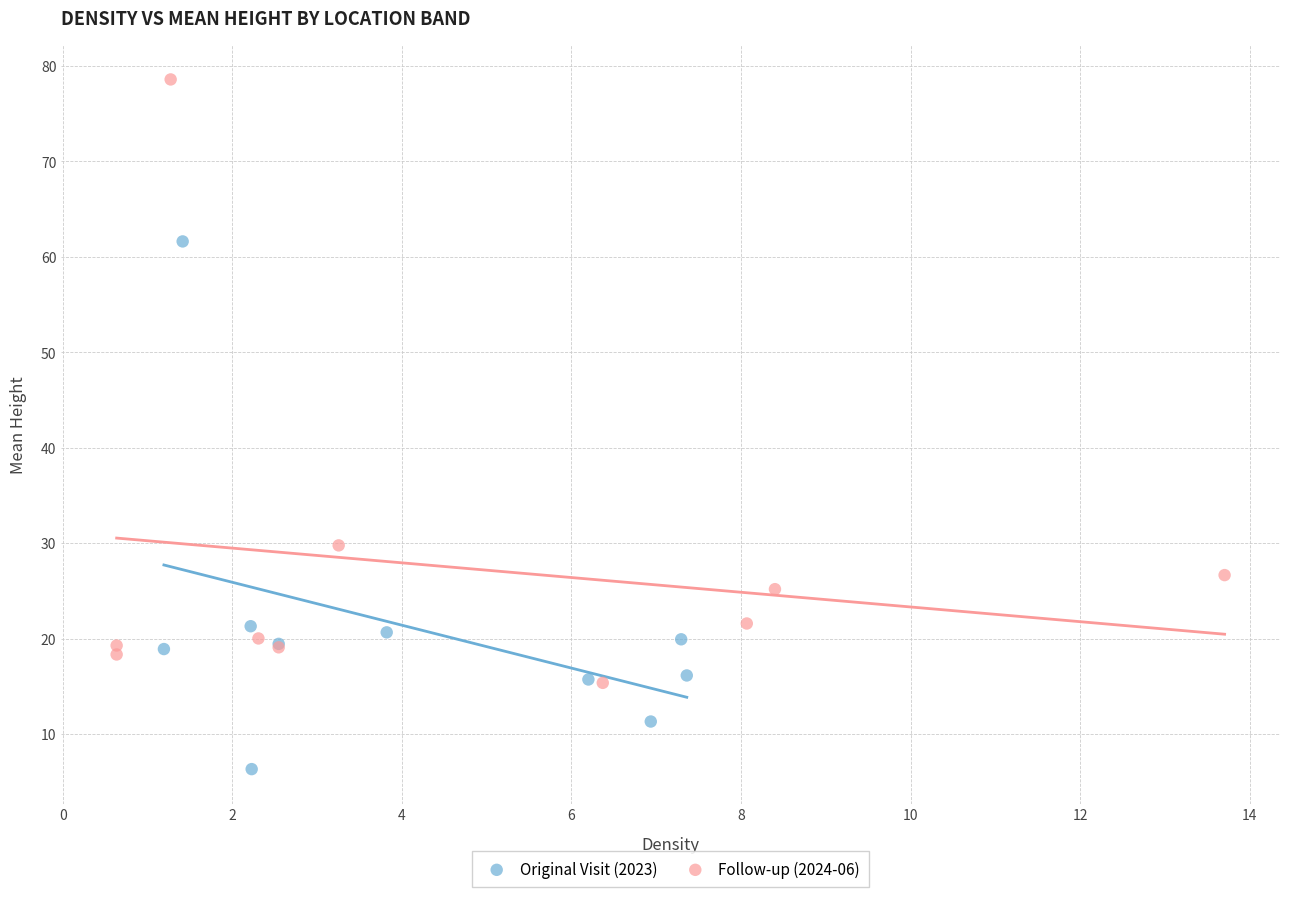

Which series has the widest spread of Y values?

Follow-up (2024-06)